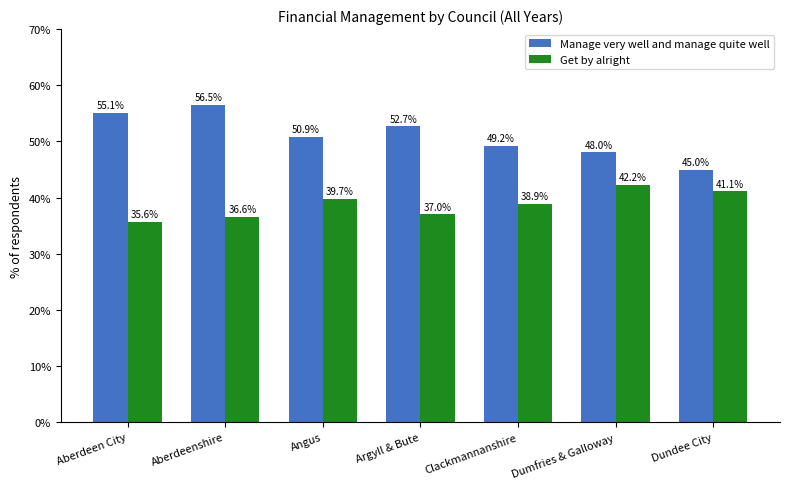

What is the value of the Manage very well and manage quite well bar at the 3rd from the left?

50.9